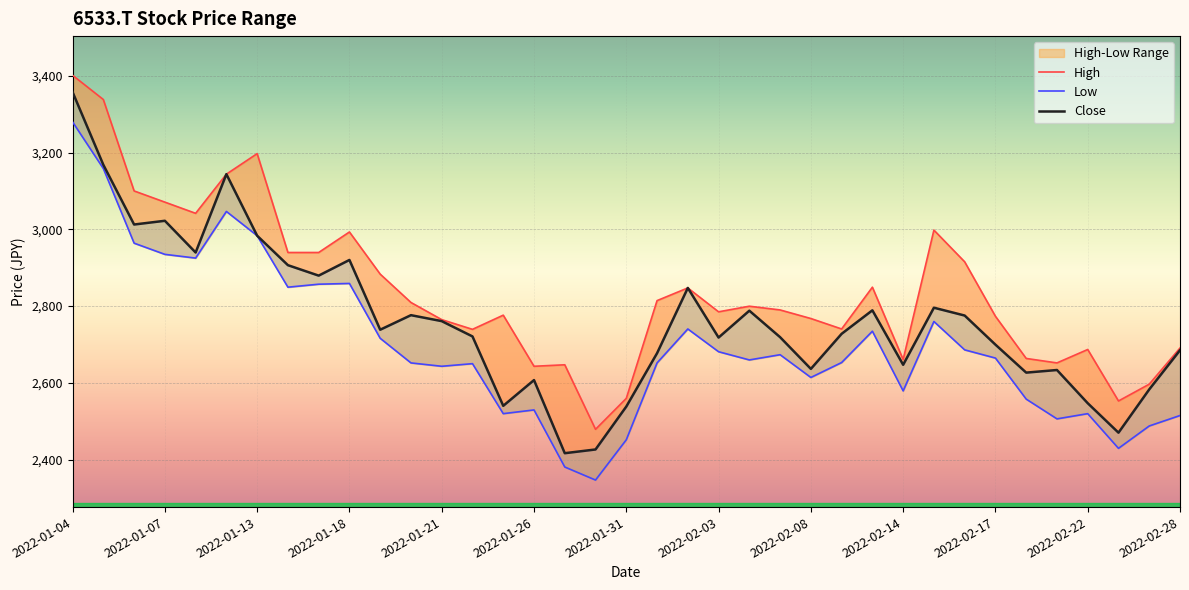

Which series has the largest total across all categories?

High